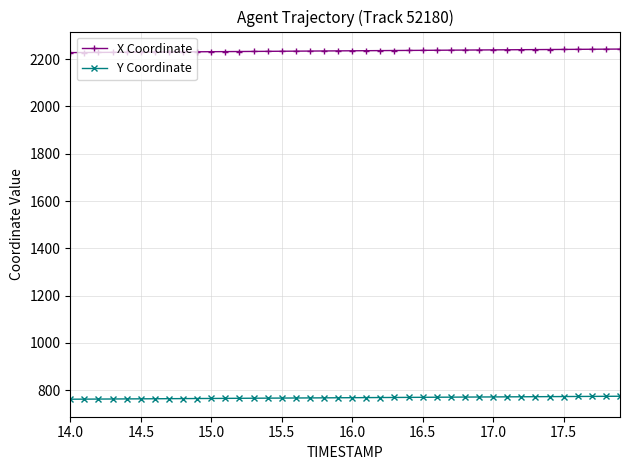

At how many categories does at least one series exceed 1170?

40